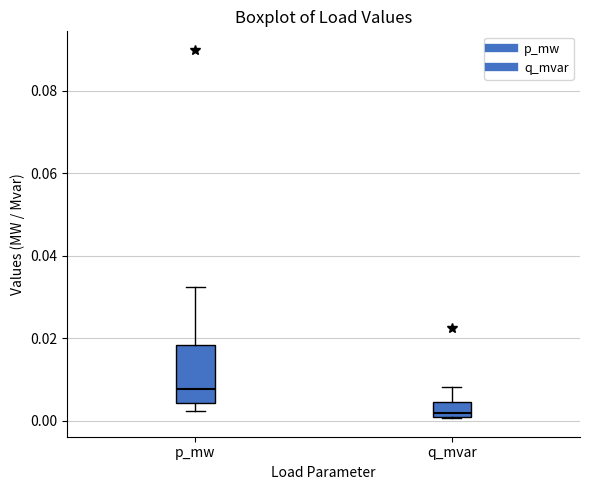

Where does the median line of the box for p_mw sit on the y-axis? The values are not printed on the chart, so give them approximately, as read against the axis.

0.008